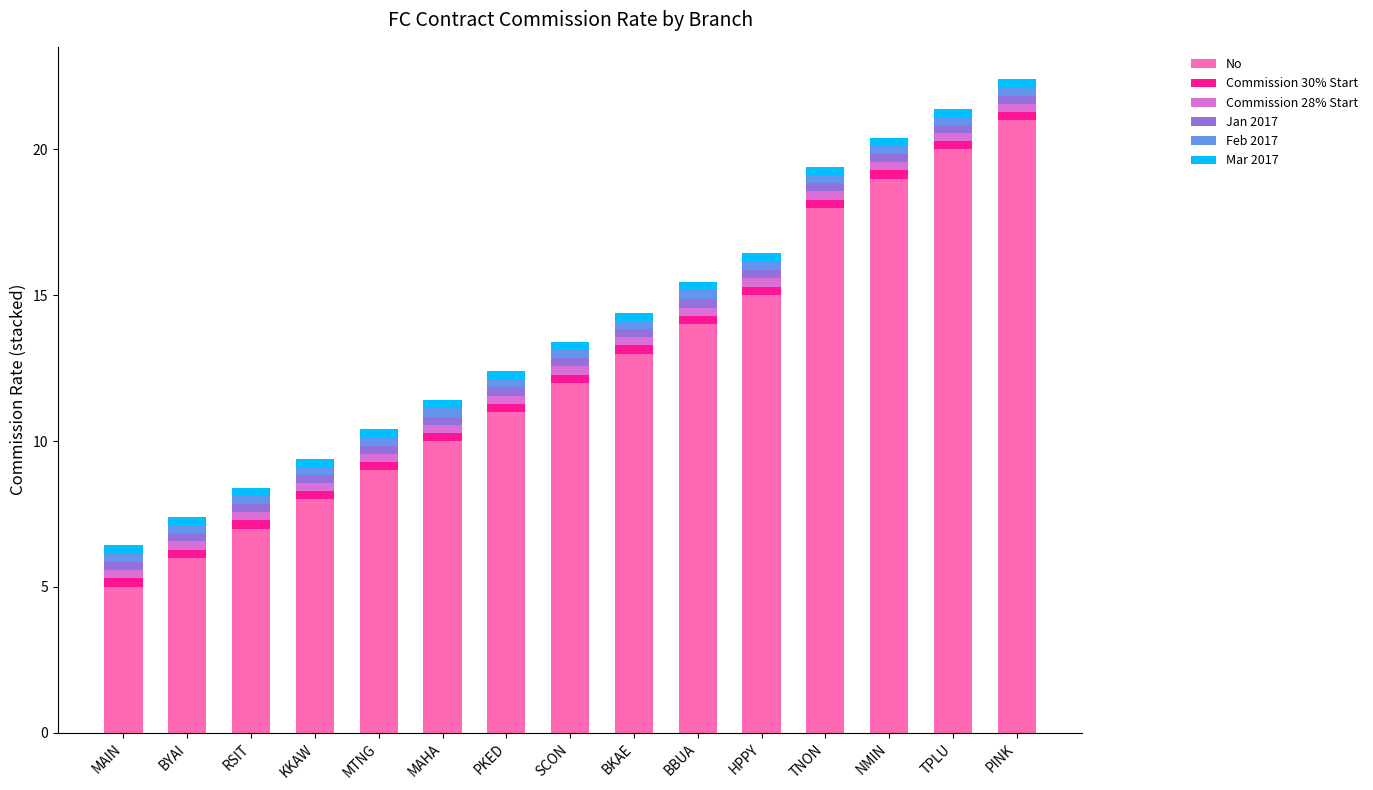

How many categories are shown in the chart?

15